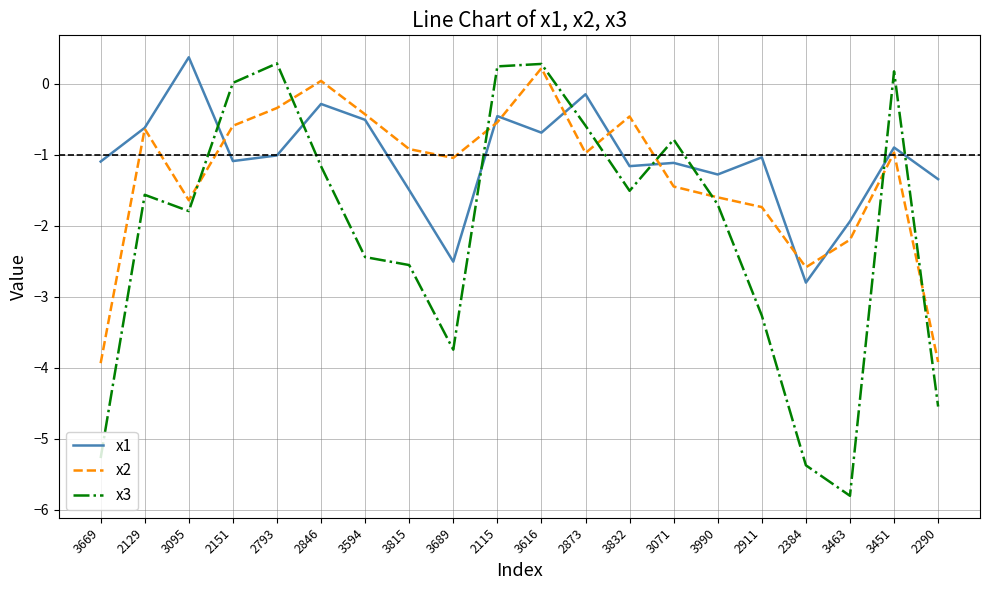

Does the chart have visible grid lines?

Yes